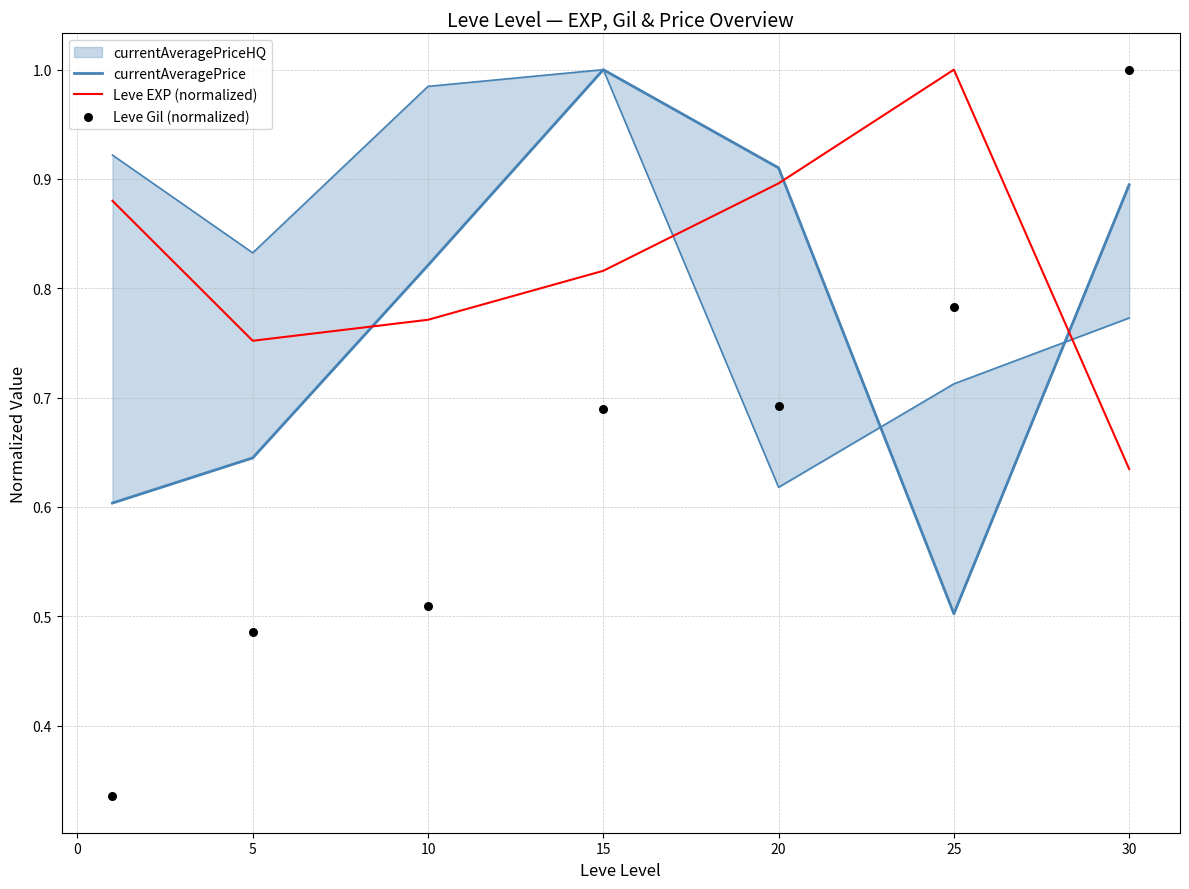

Is it true that Leve EXP (normalized) equals 1.3 at 15?

False